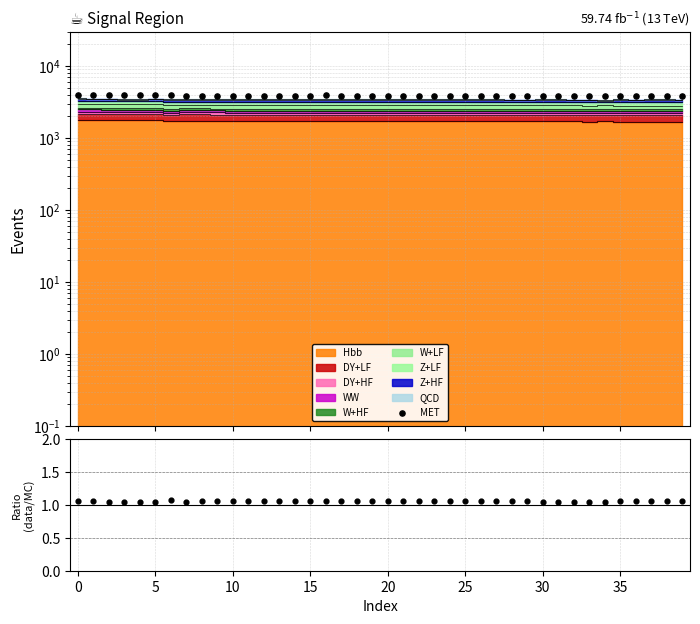

Which has a higher value, 15 or 20?

15